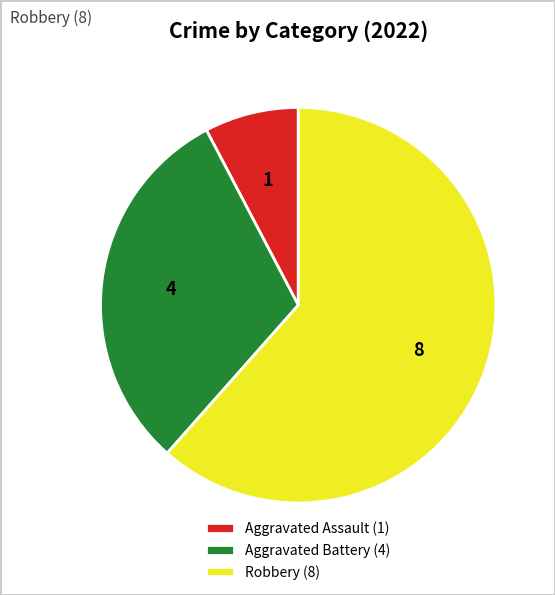

How many segments does this pie chart have?

3